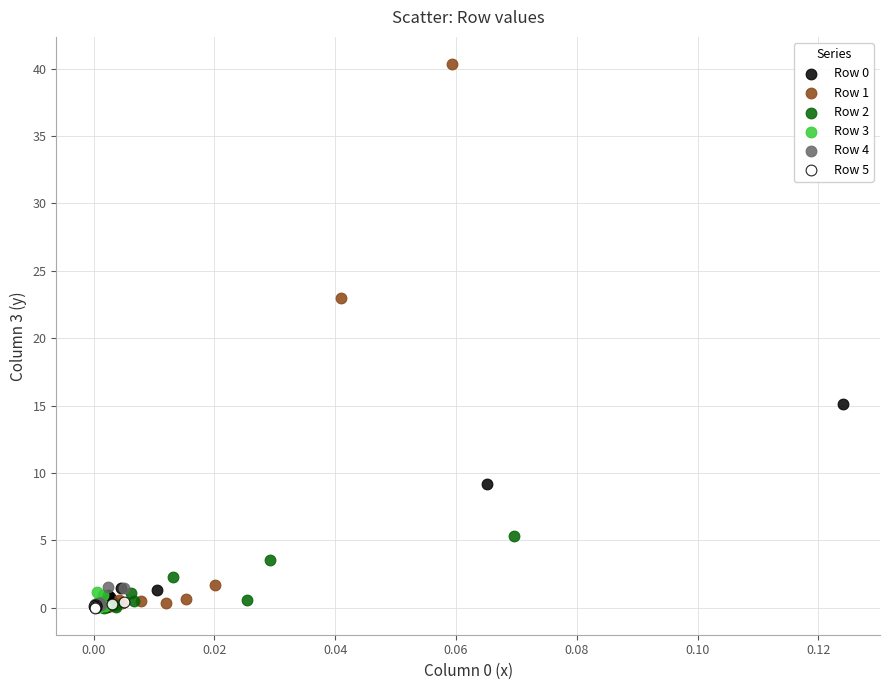

Which series has the largest Y range (max minus min)?

Row 1